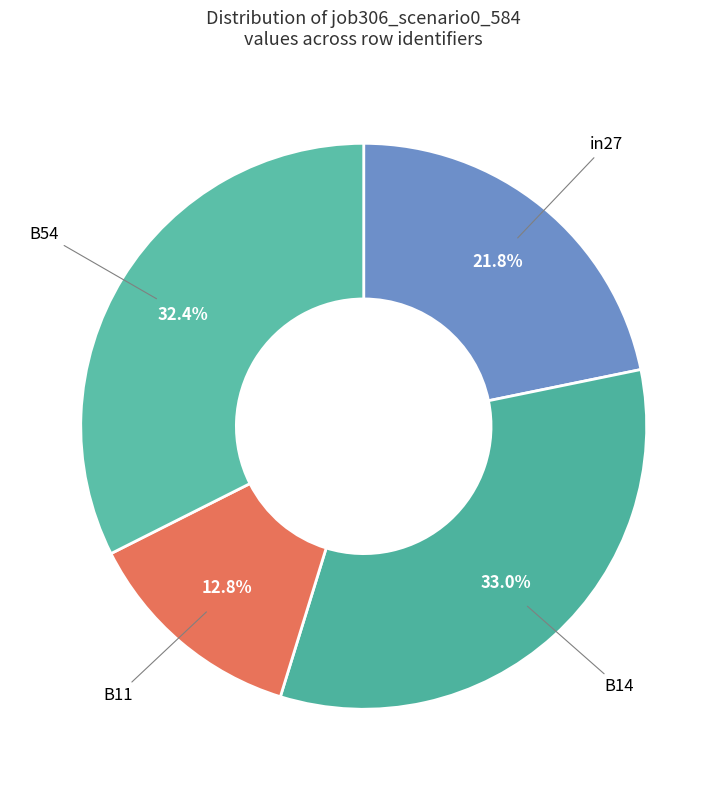

Is it true that B54 is 32% of the pie?

True